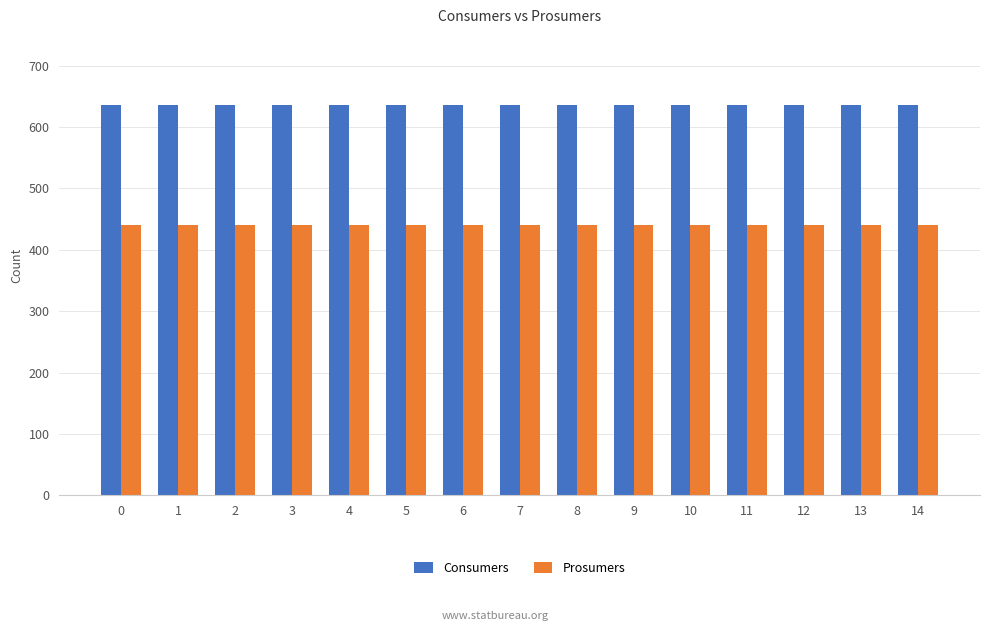

What value does the Consumers series have at 12?

635